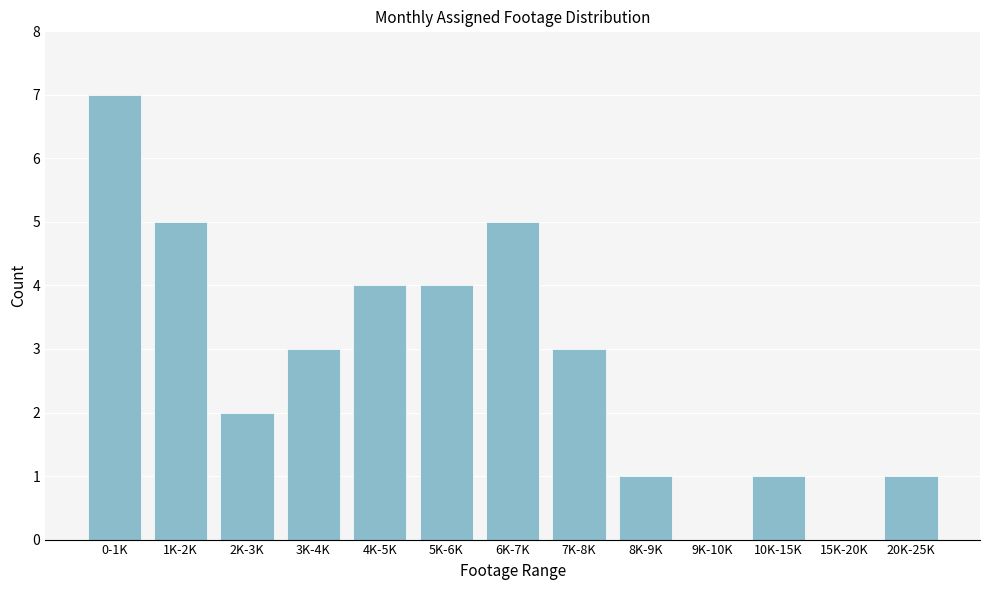

Reading left to right, extract all data points from this chart.

0-1K=7	1K-2K=5	2K-3K=2	3K-4K=3	4K-5K=4	5K-6K=4	6K-7K=5	7K-8K=3	8K-9K=1	9K-10K=0	10K-15K=1	15K-20K=0	20K-25K=1